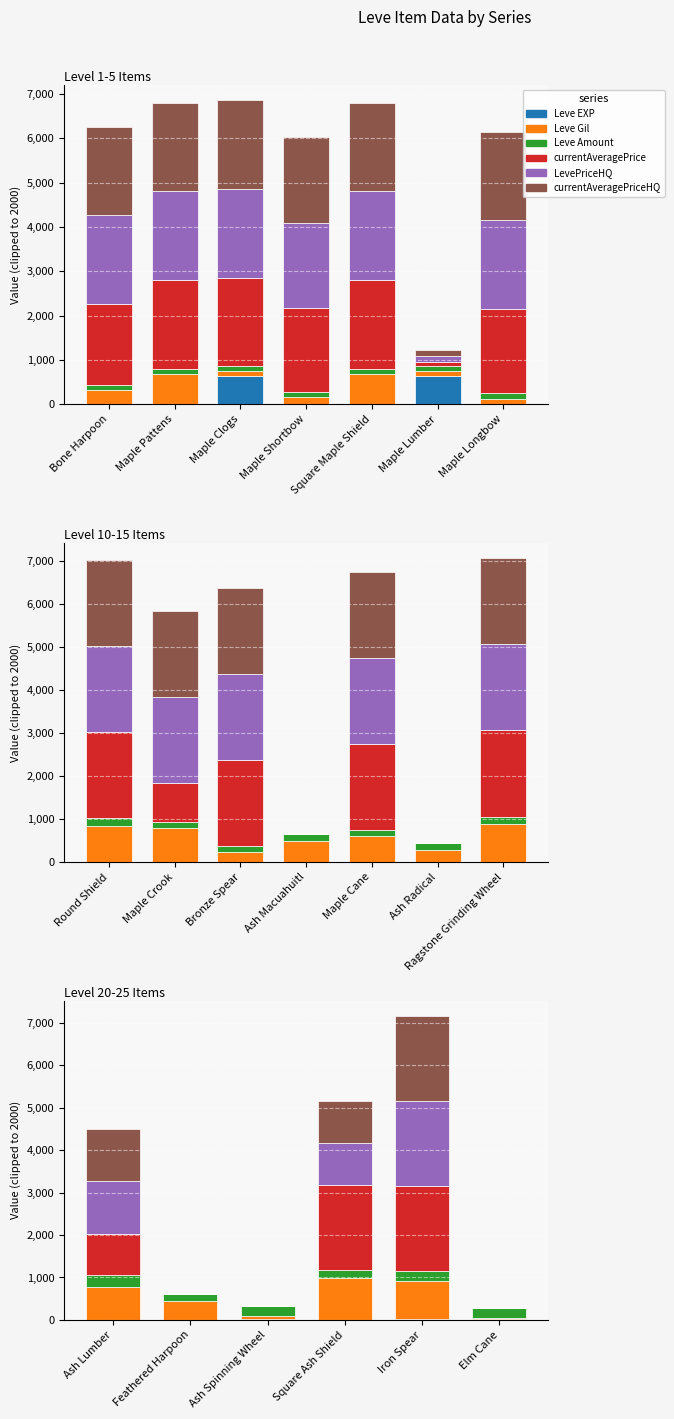

What is the difference between the currentAveragePriceHQ values at Ash Lumber and Ash Spinning Wheel?

1233